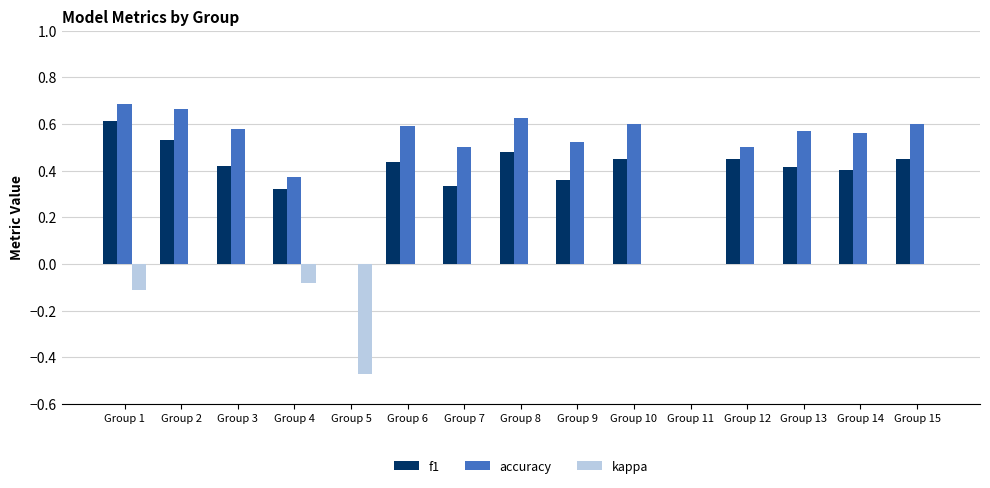

Which series has the largest total across all categories?

accuracy